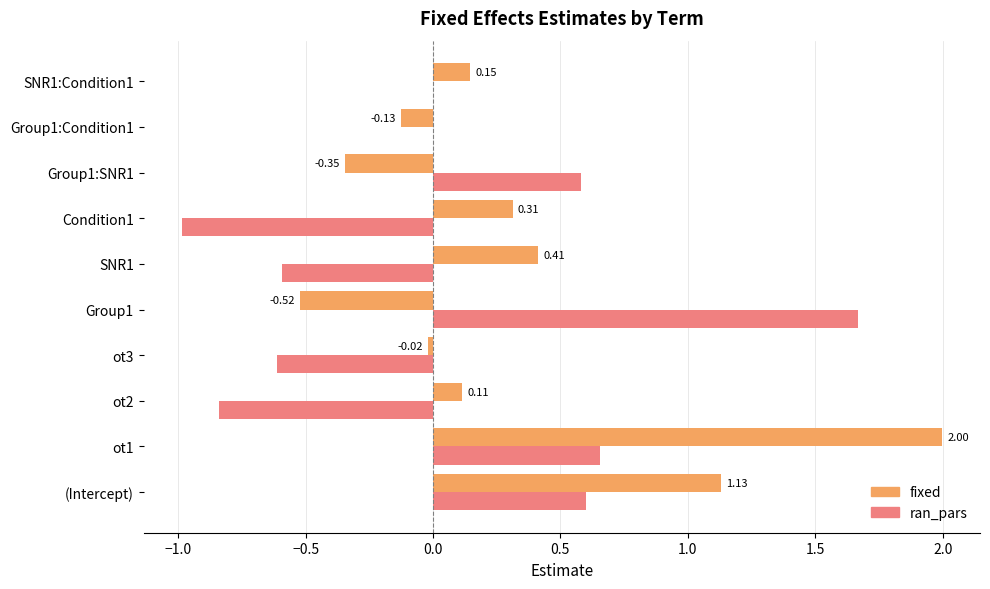

What is the sum of all fixed values?

3.1